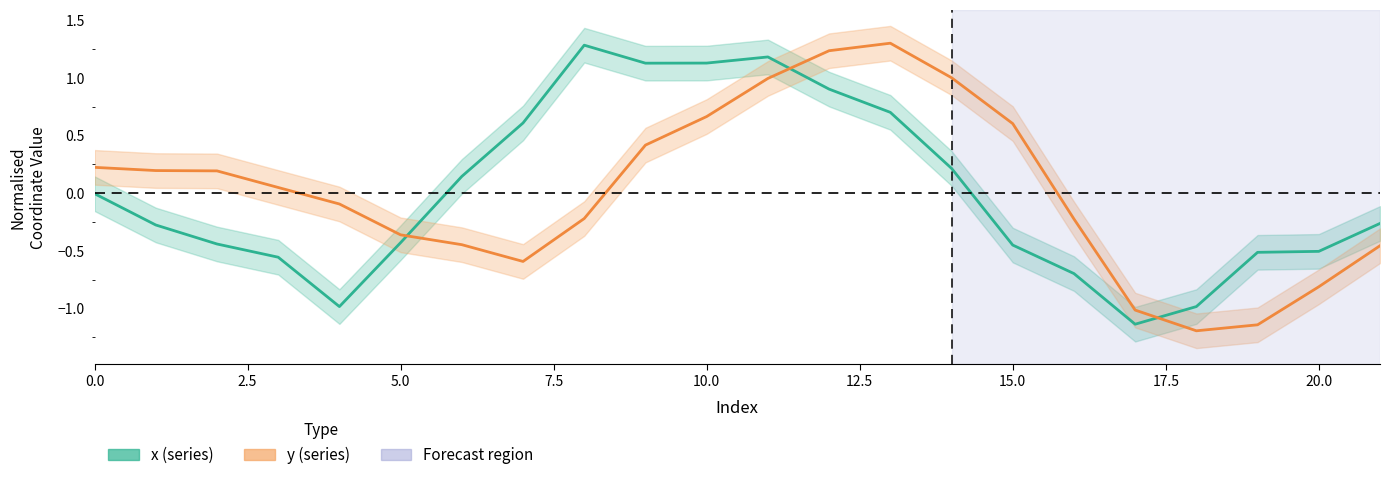

How many values in the x series are below 0?

13